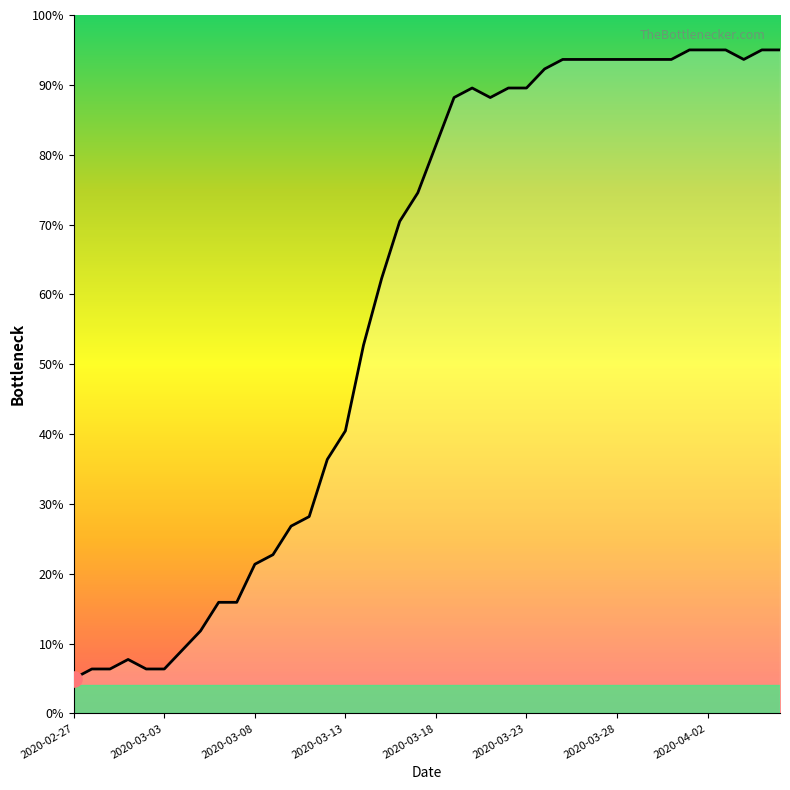

What is the difference between the maximum and minimum values?

90.0